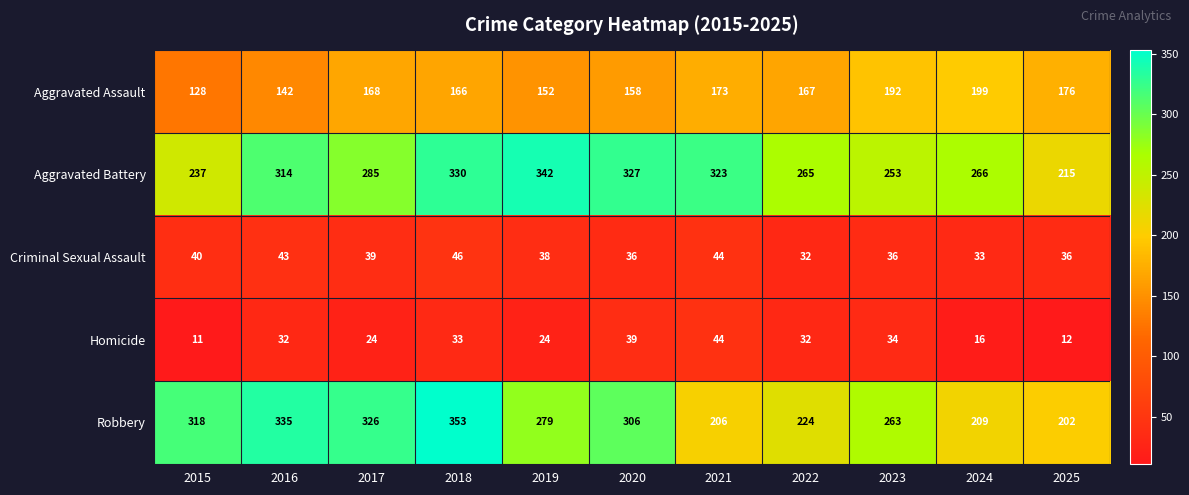

The Aggravated Battery series shows 461 at 2024. True or false?

False